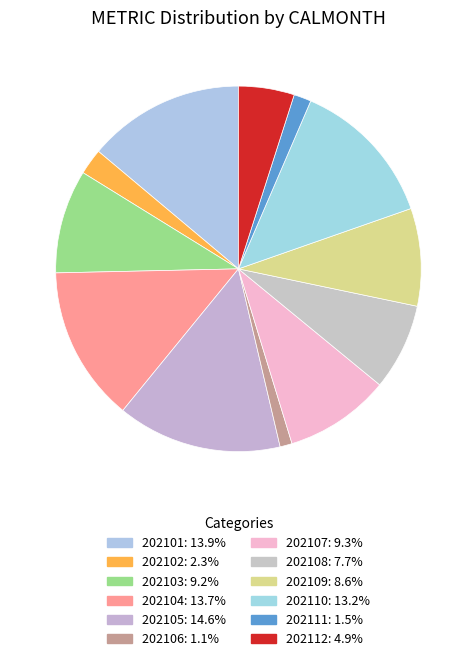

Count the number of slices in the pie.

12